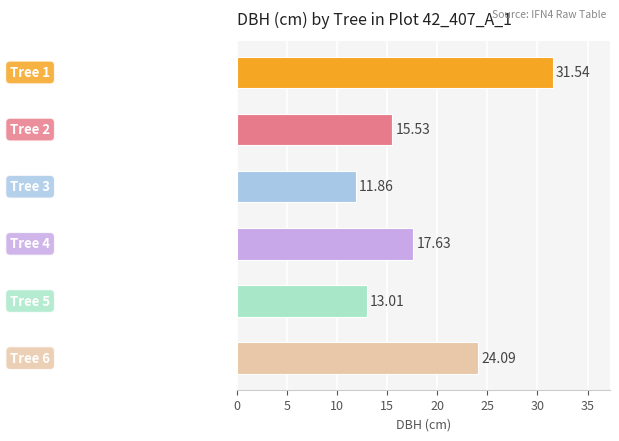

What is the average value?

18.9